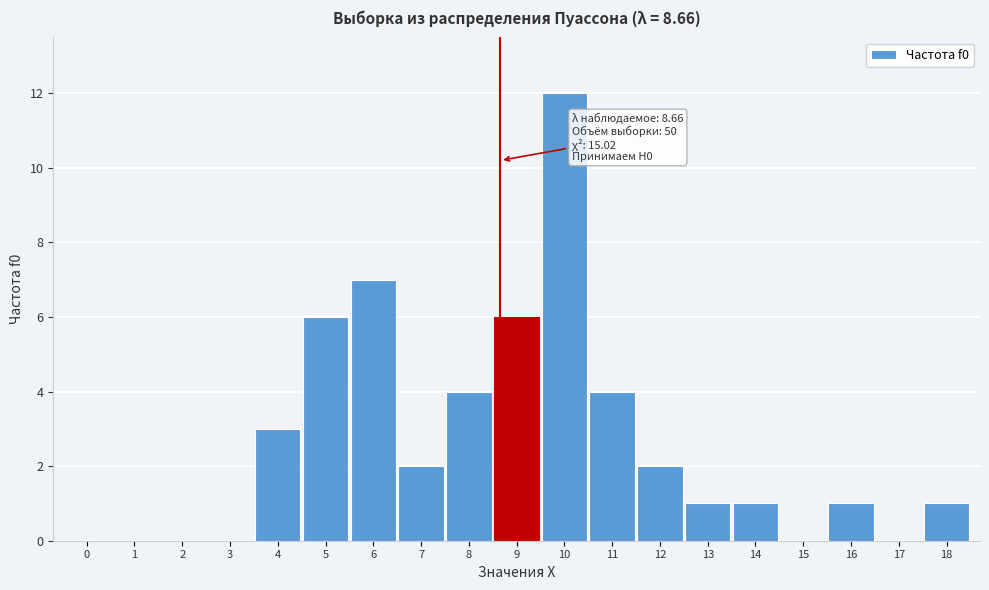

Reading left to right, what are all the values shown in this chart?

0=0	1=0	2=0	3=0	4=3	5=6	6=7	7=2	8=4	9=6	10=12	11=4	12=2	13=1	14=1	15=0	16=1	17=0	18=1